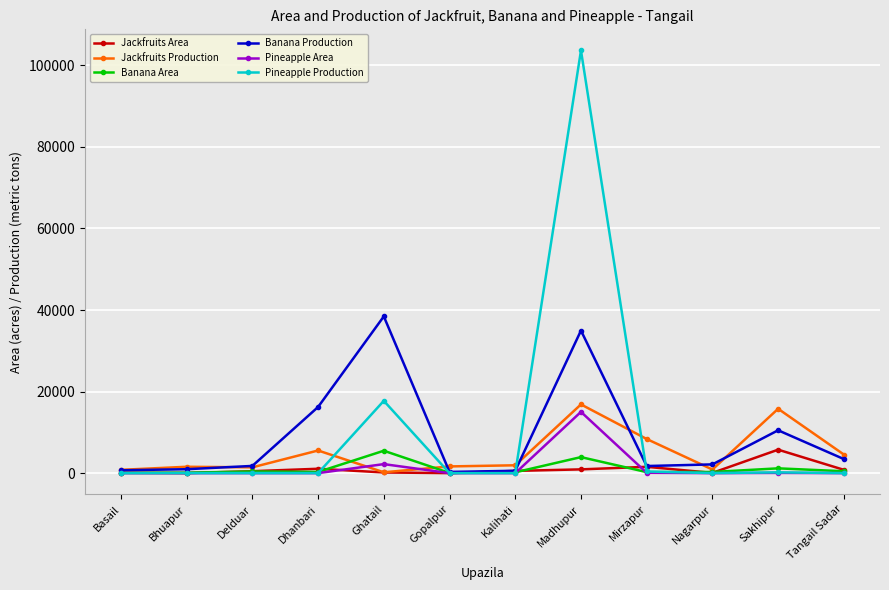

What is the spread (max minus min) of values at Basail?

808.0